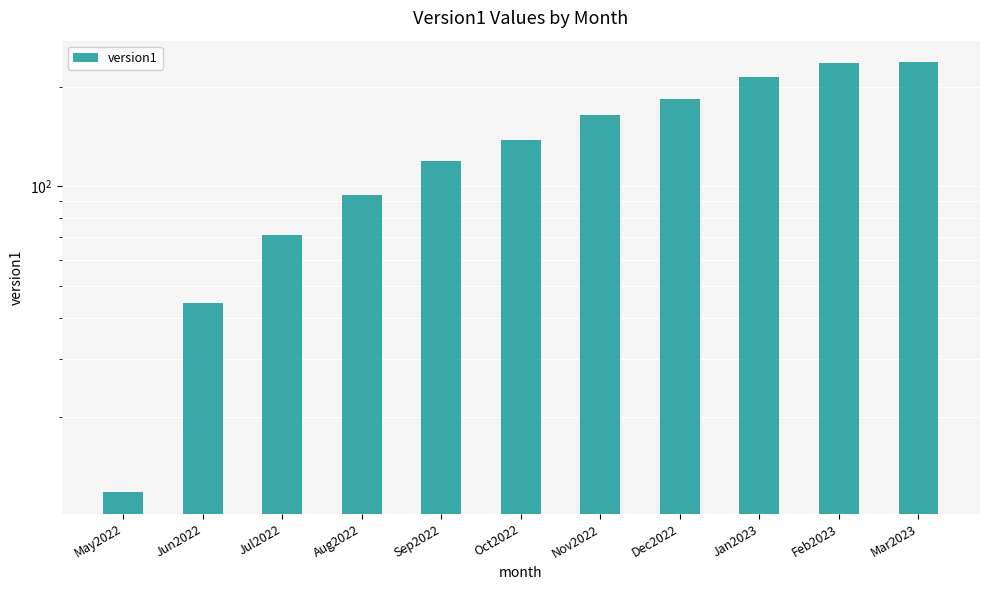

What is the difference between the maximum and second lowest values?

193.5